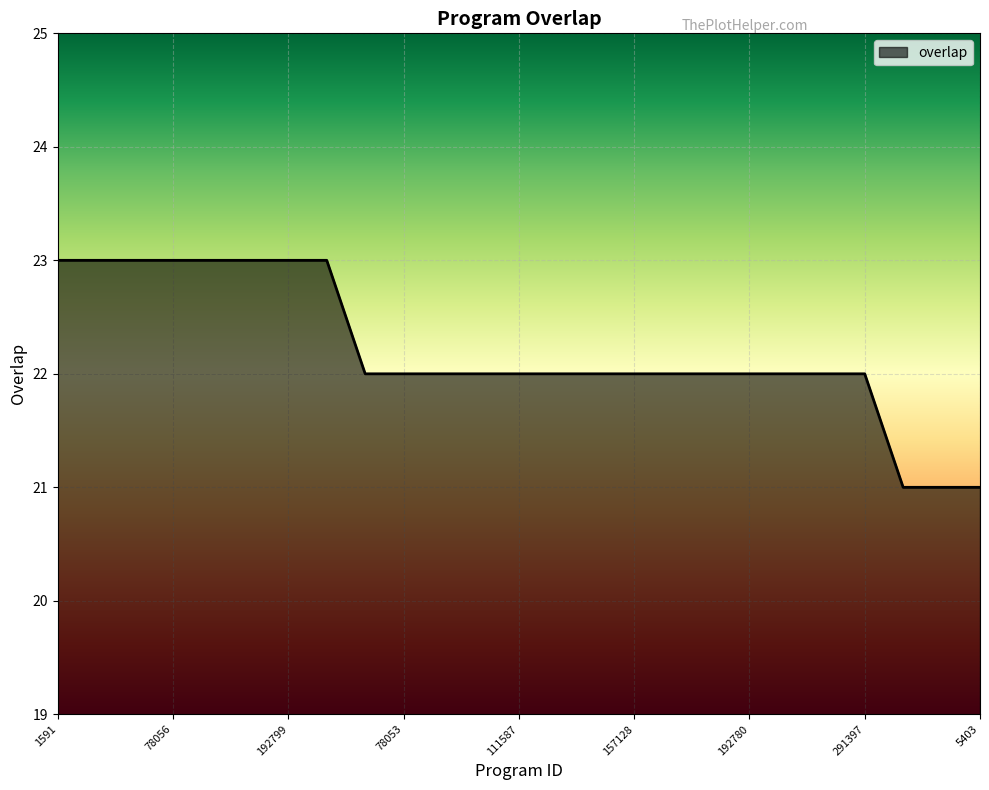

What is the minimum value shown in the chart?

21